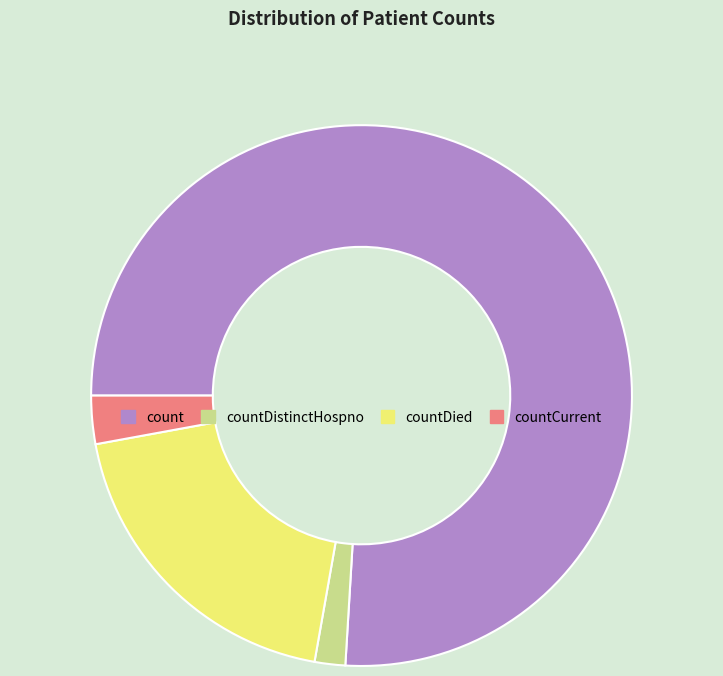

How many segments does this pie chart have?

4